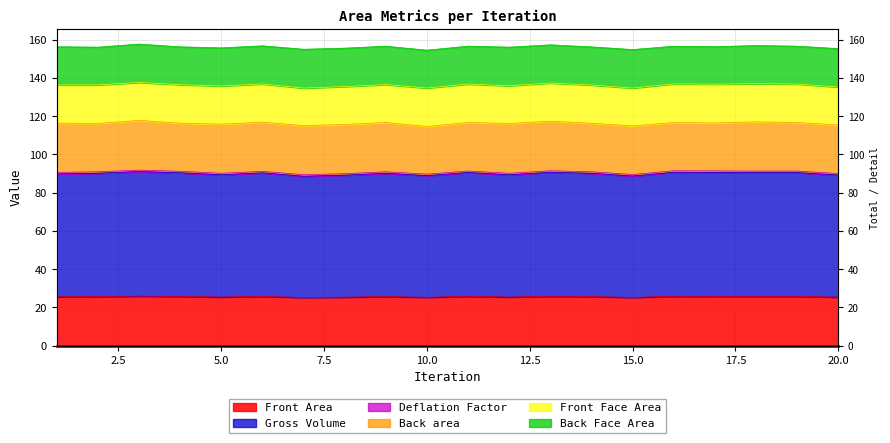

Which has a higher value, 9 or 11?

11